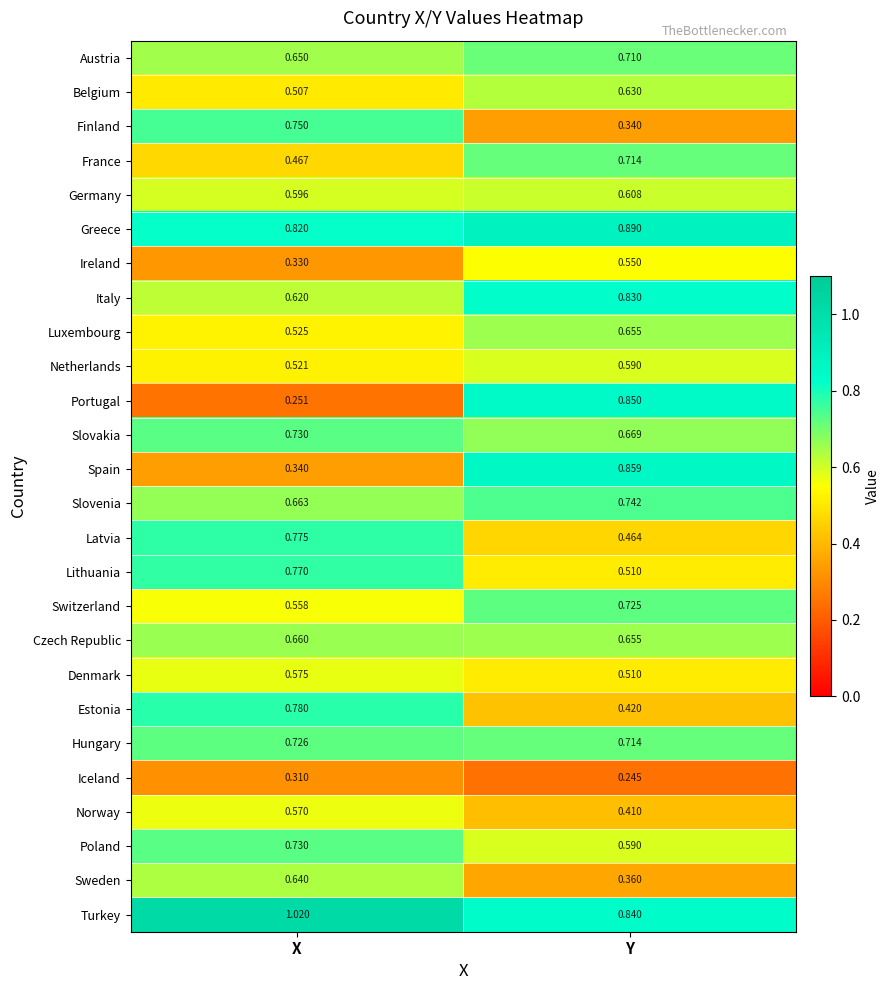

Where is Poland nearest to the value 0?

Y